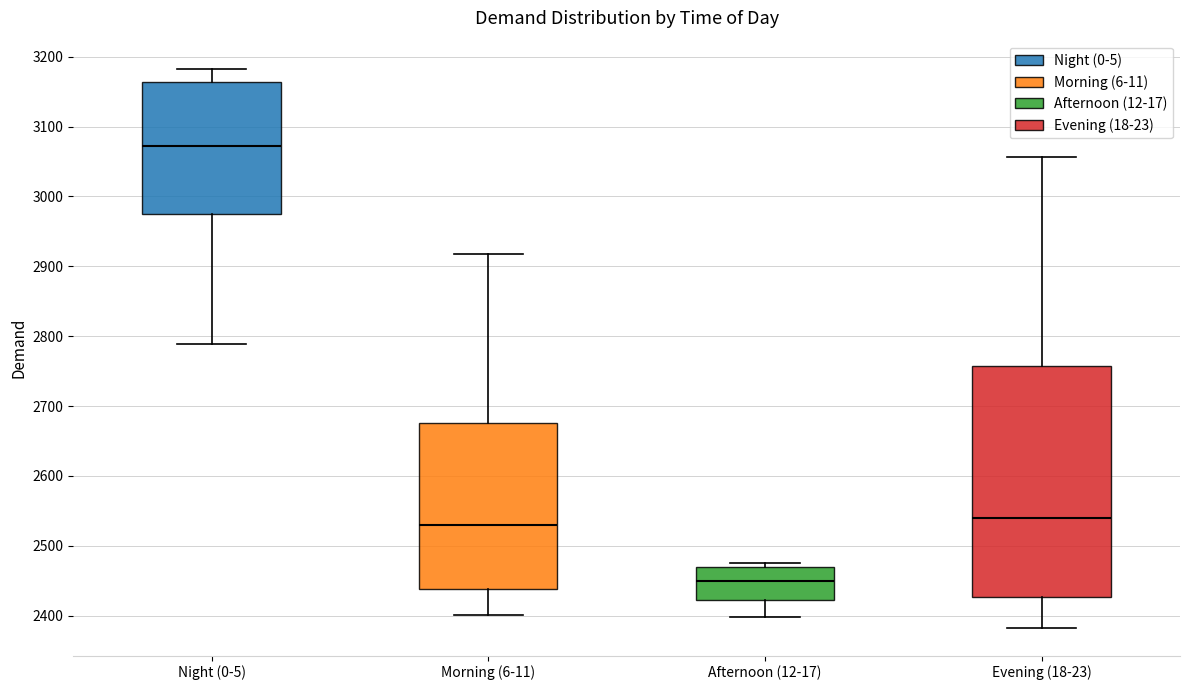

Reading left to right, transcribe this box plot: for each box, give where its median line is, the range the box spans, and where its two whiskers end, as read against the y-axis. The values are not printed on the chart, so give them approximately, as read against the axis.

Night (0-5): median 3070, box 2970 to 3160, whiskers 2790 to 3180
Morning (6-11): median 2530, box 2440 to 2680, whiskers 2400 to 2920
Afternoon (12-17): median 2450, box 2420 to 2470, whiskers 2400 to 2480
Evening (18-23): median 2540, box 2430 to 2760, whiskers 2380 to 3060